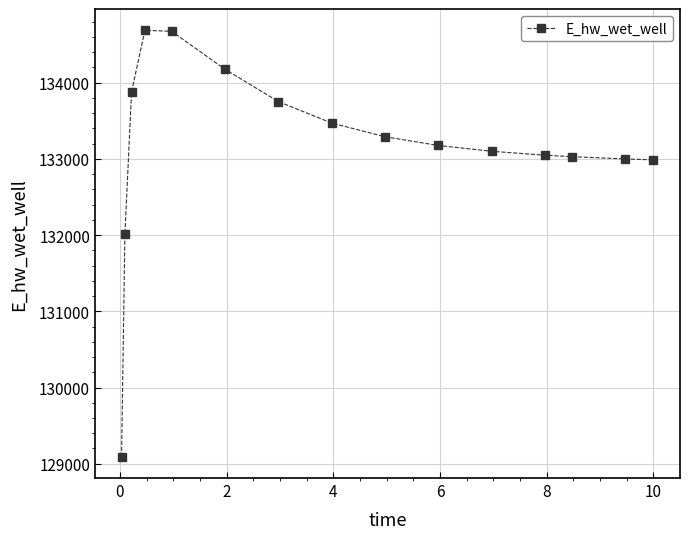

What is the difference between the maximum and second lowest values?

2675.4